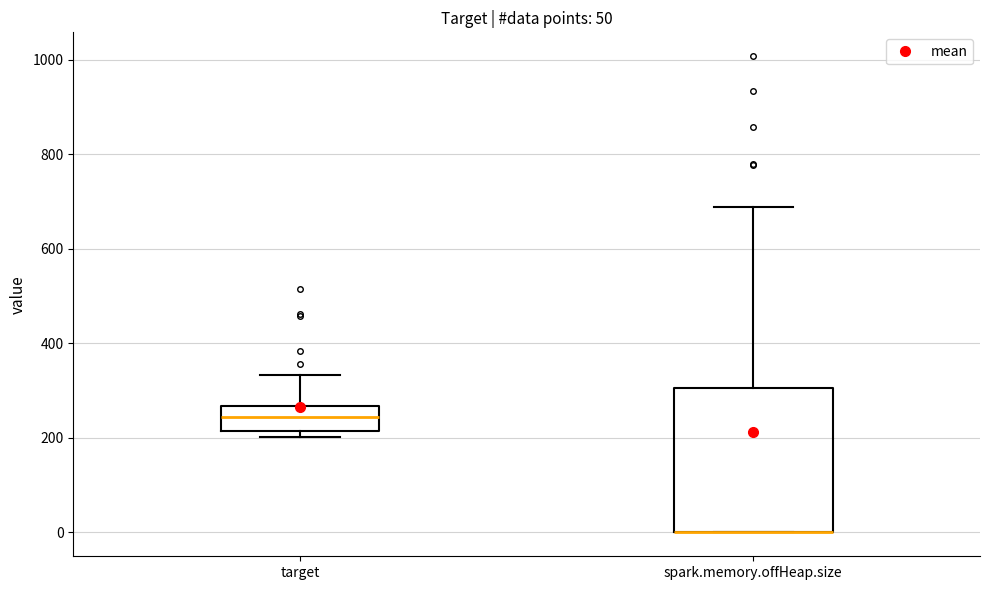

Which box is the tallest, from its lower edge to its upper edge?

spark.memory.offHeap.size